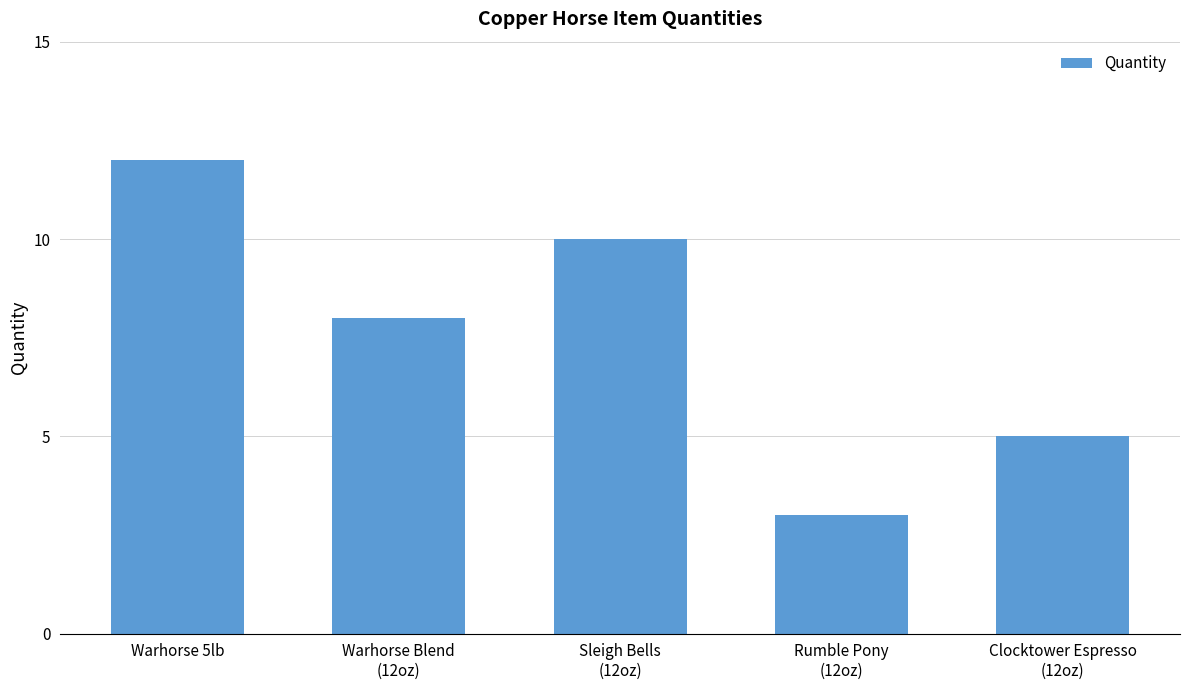

Reading left to right, what are all the values shown in this chart?

Warhorse 5lb=12	Warhorse Blend
(12oz)=8	Sleigh Bells
(12oz)=10	Rumble Pony
(12oz)=3	Clocktower Espresso
(12oz)=5